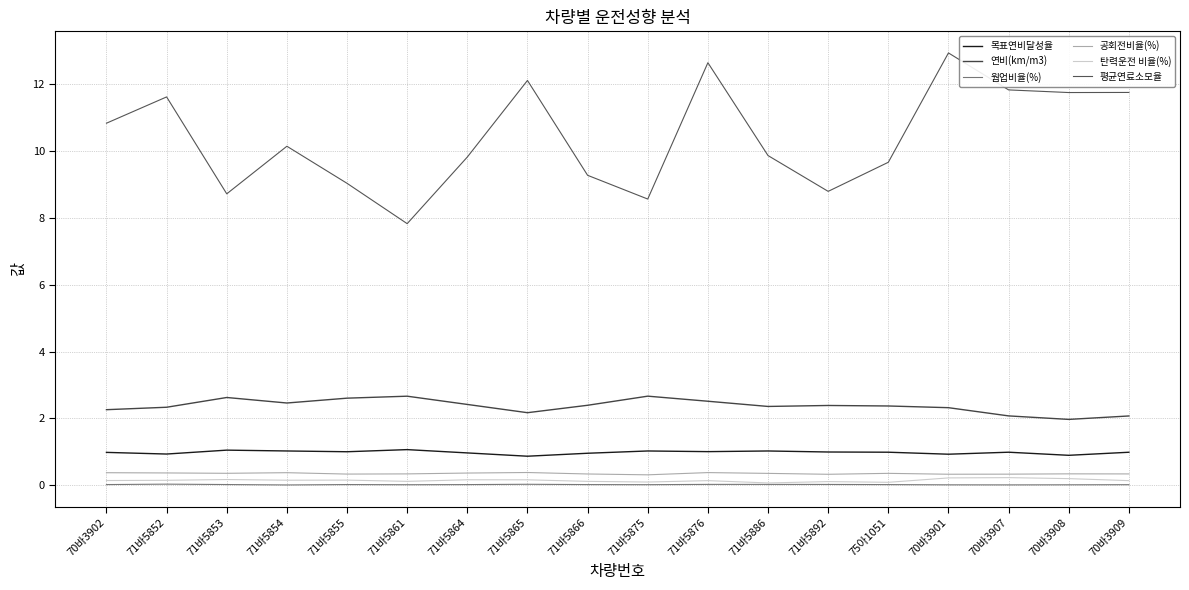

Rank the series at 70바3909 from highest to lowest value.

평균연료소모율, 연비(km/m3), 목표연비달성율, 공회전비율(%), 탄력운전 비율(%), 웜업비율(%)